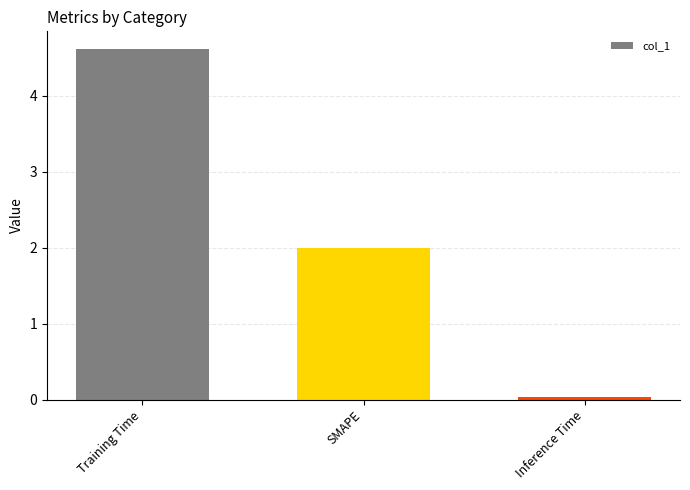

What is the sum of the values at SMAPE and Training Time?

6.6